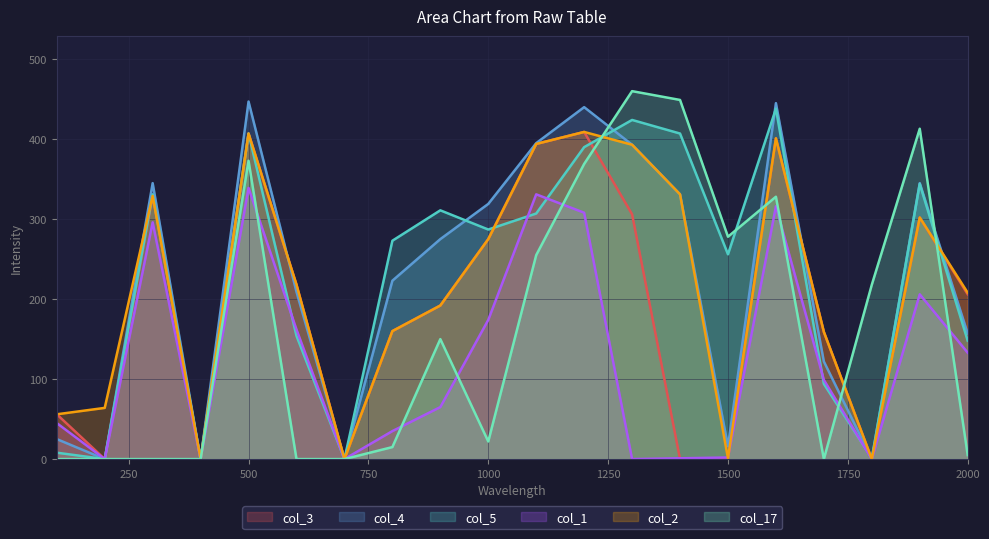

At how many categories does at least one series exceed 394?

7